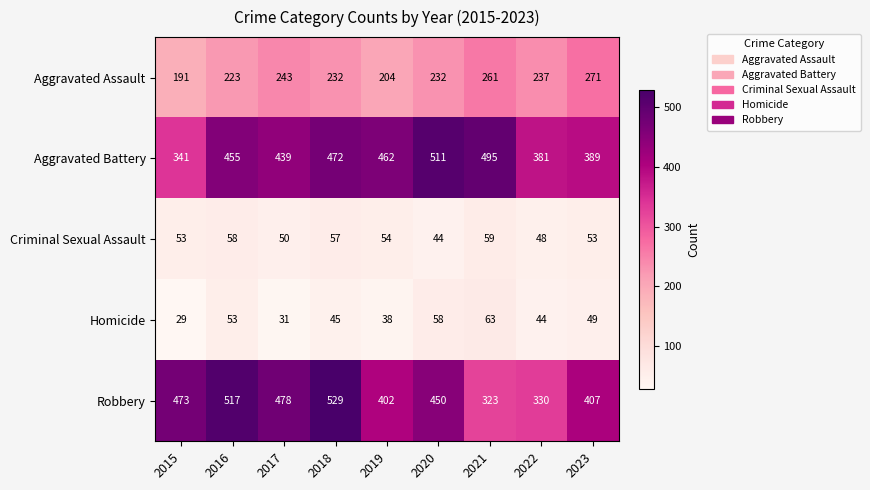

What value does the Robbery series have at 2015?

473